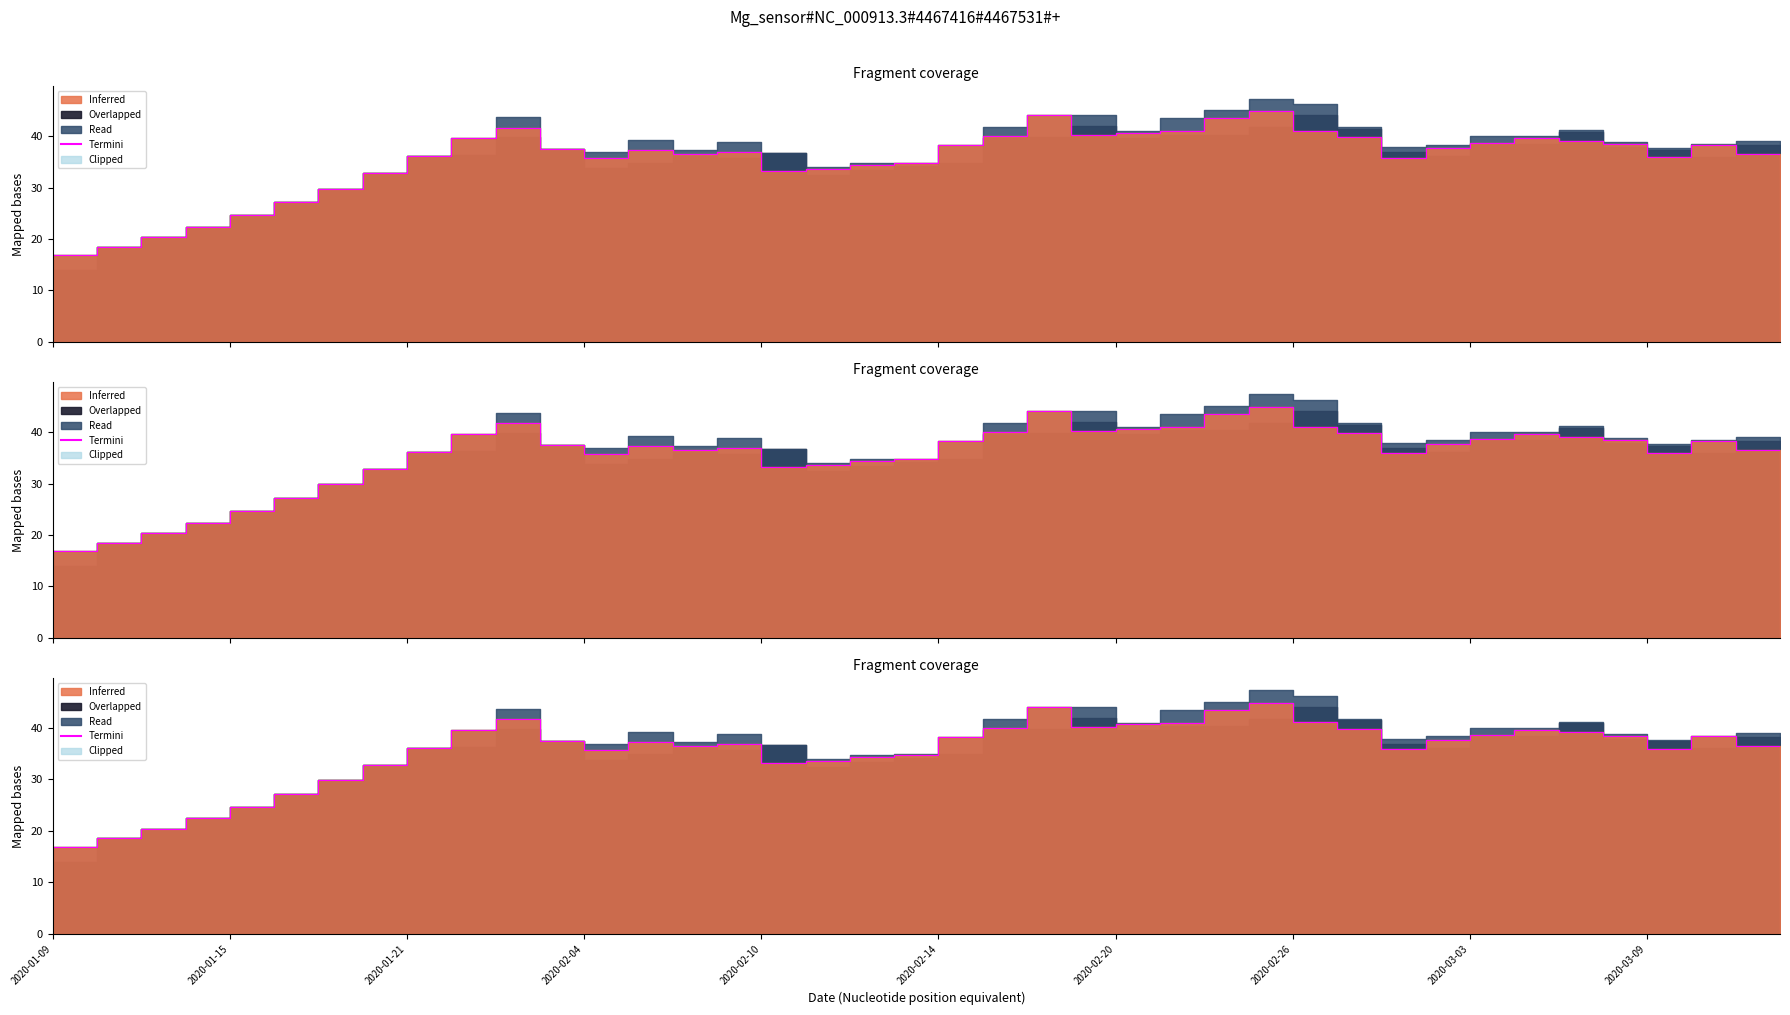

What is the change in value from 2020-02-26 to 39?

+3.6